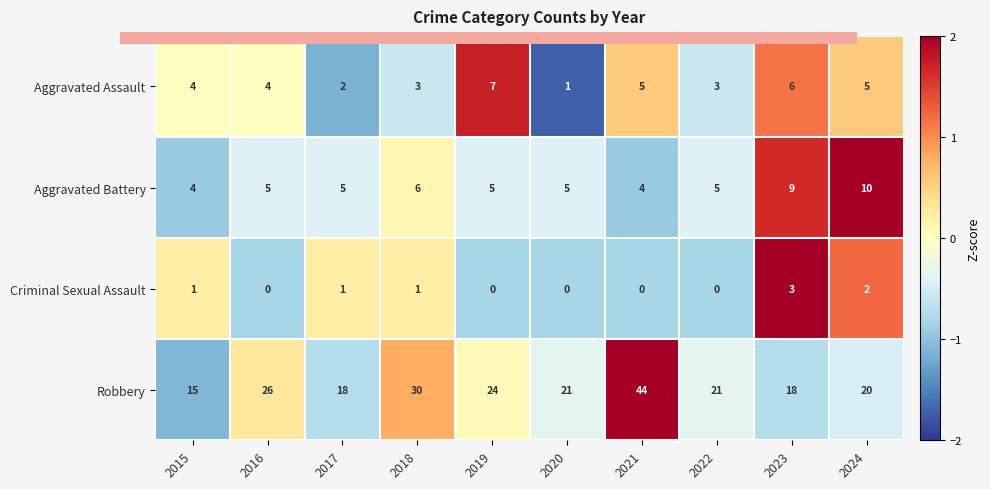

What is the spread (max minus min) of values at 2018?

29